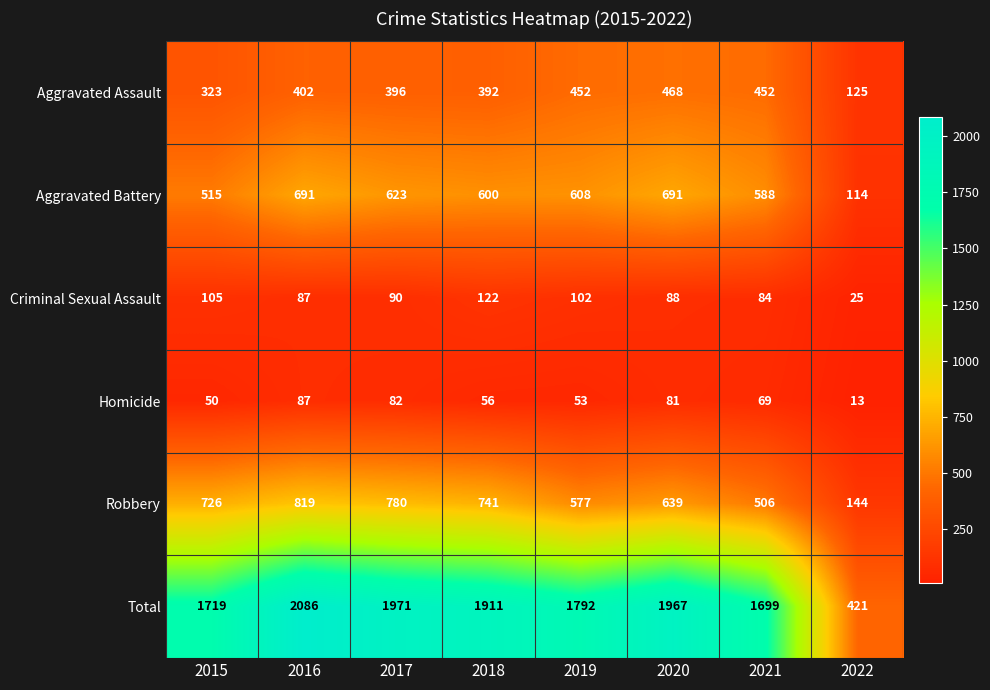

Is the value of Aggravated Assault at 2020 greater than the value of Aggravated Battery at 2018?

No